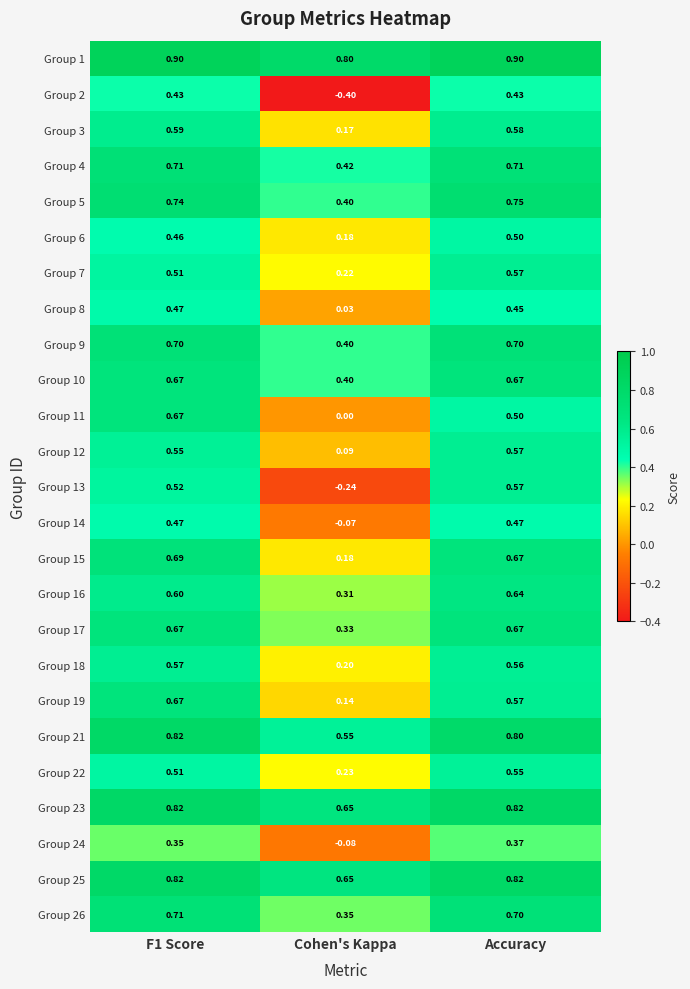

Which label corresponds to the smallest value in the chart?

Cohen's Kappa